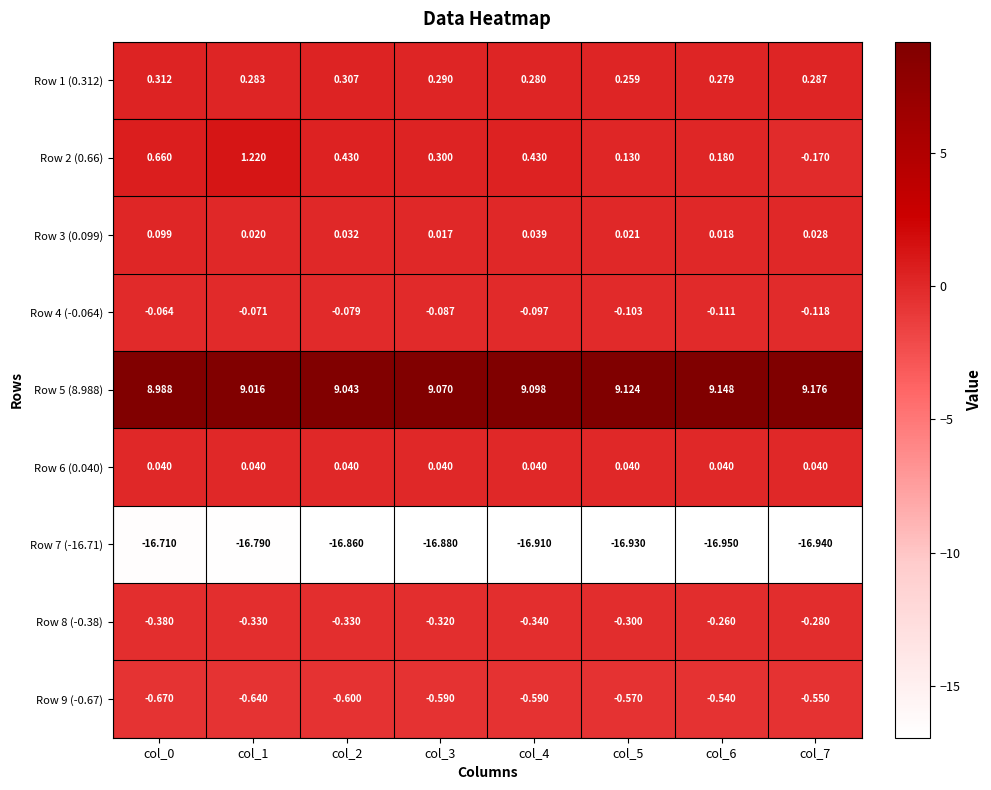

What is the smallest value displayed?

-16.9